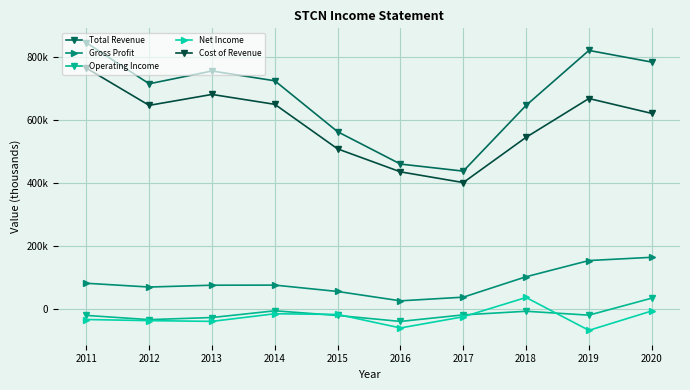

In Net Income, how many points are lower than both neighbors (excluding endpoints)?

3